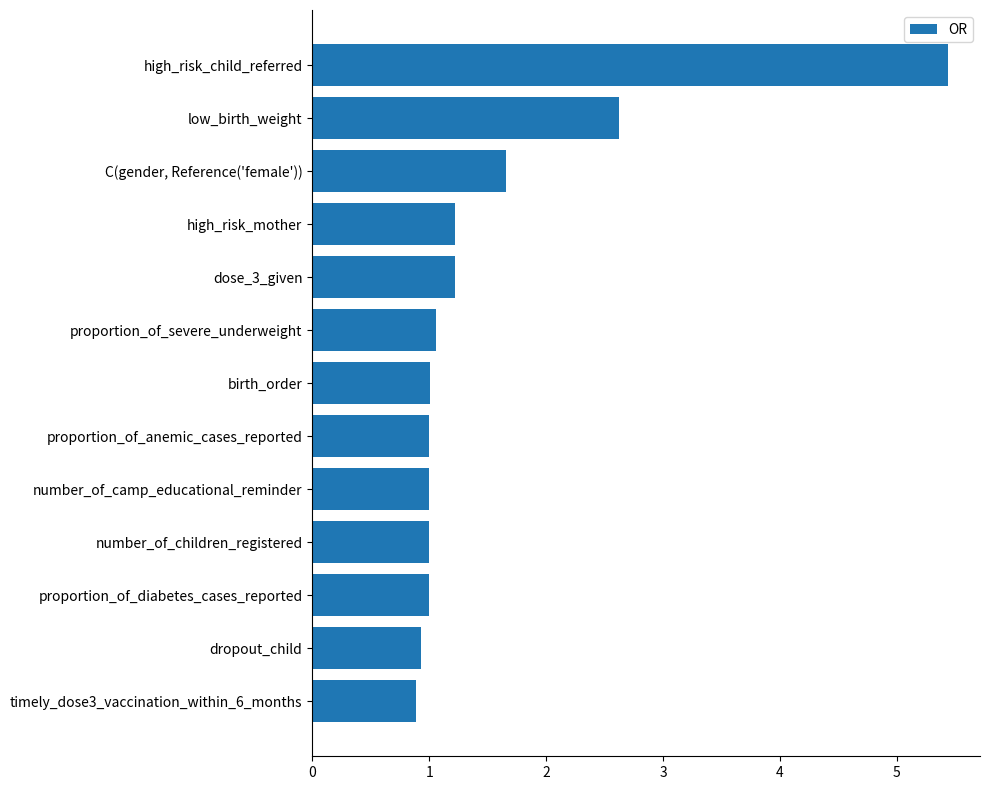

Reading bottom to top, extract all data points from this chart.

timely_dose3_vaccination_within_6_months=0.9	dropout_child=0.9	proportion_of_diabetes_cases_reported=1.0	number_of_children_registered=1.0	number_of_camp_educational_reminder=1.0	proportion_of_anemic_cases_reported=1.0	birth_order=1.0	proportion_of_severe_underweight=1.1	dose_3_given=1.2	high_risk_mother=1.2	C(gender, Reference('female'))=1.7	low_birth_weight=2.6	high_risk_child_referred=5.4